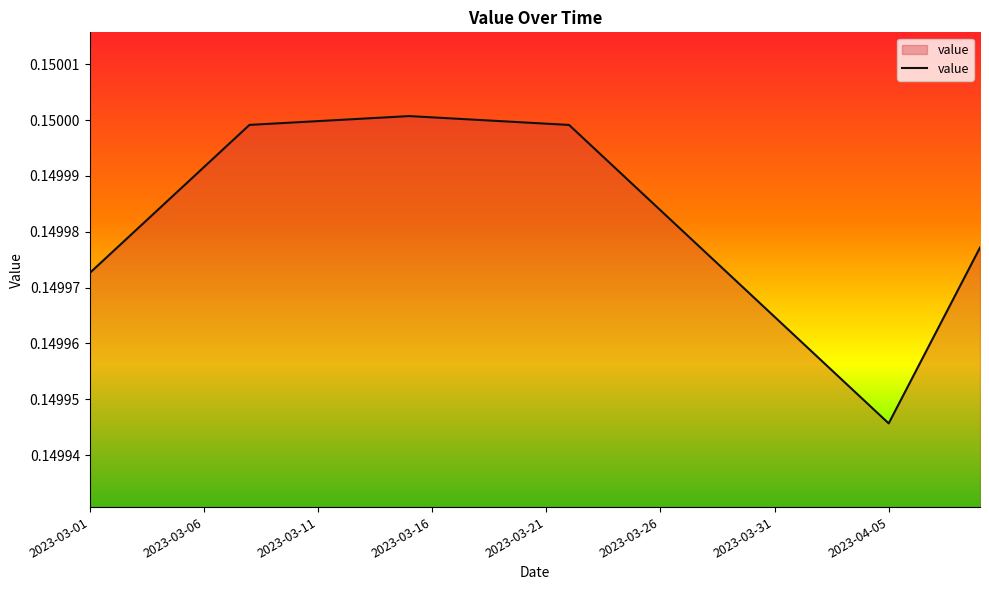

How many categories are shown in the chart?

40